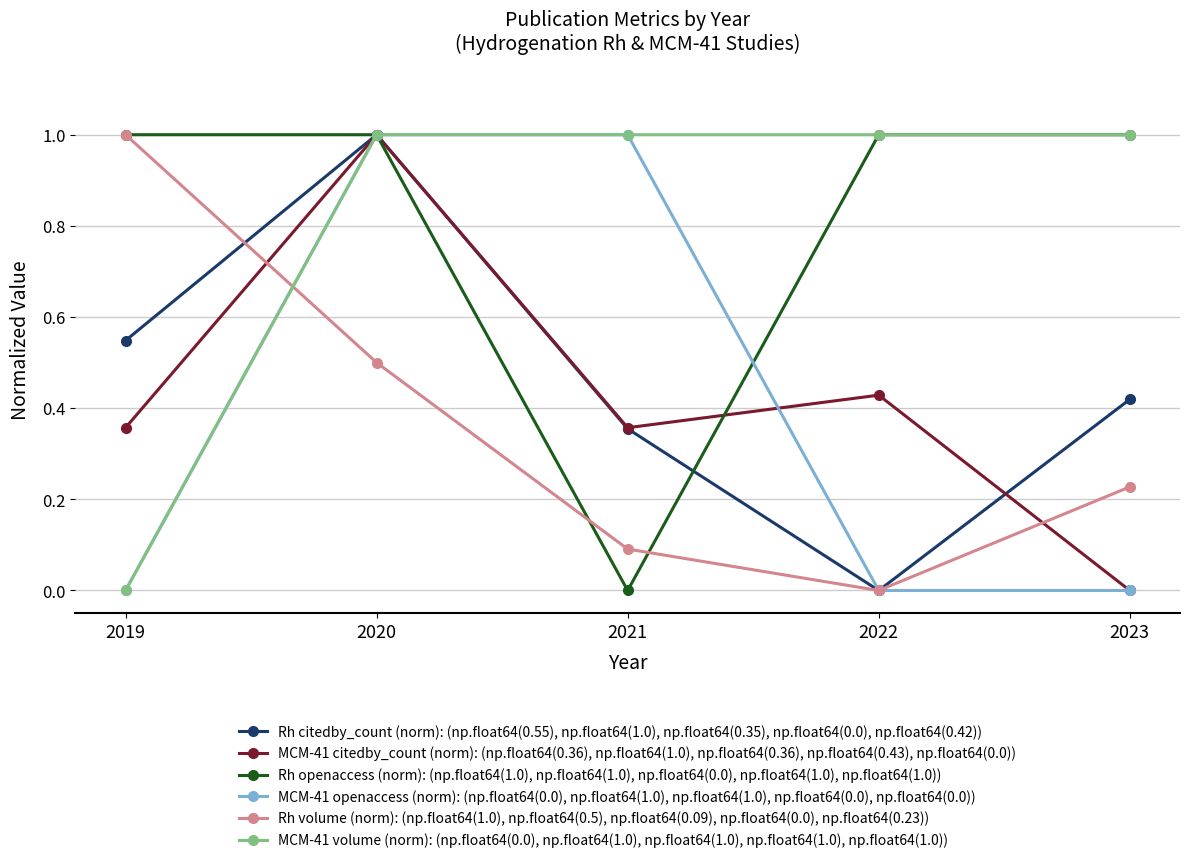

After their last crossing, which series has the higher values: Rh openaccess (norm): (np.float64(1.0), np.float64(1.0), np.float64(0.0), np.float64(1.0), np.float64(1.0)) or Rh citedby_count (norm): (np.float64(0.55), np.float64(1.0), np.float64(0.35), np.float64(0.0), np.float64(0.42))?

Rh openaccess (norm): (np.float64(1.0), np.float64(1.0), np.float64(0.0), np.float64(1.0), np.float64(1.0))